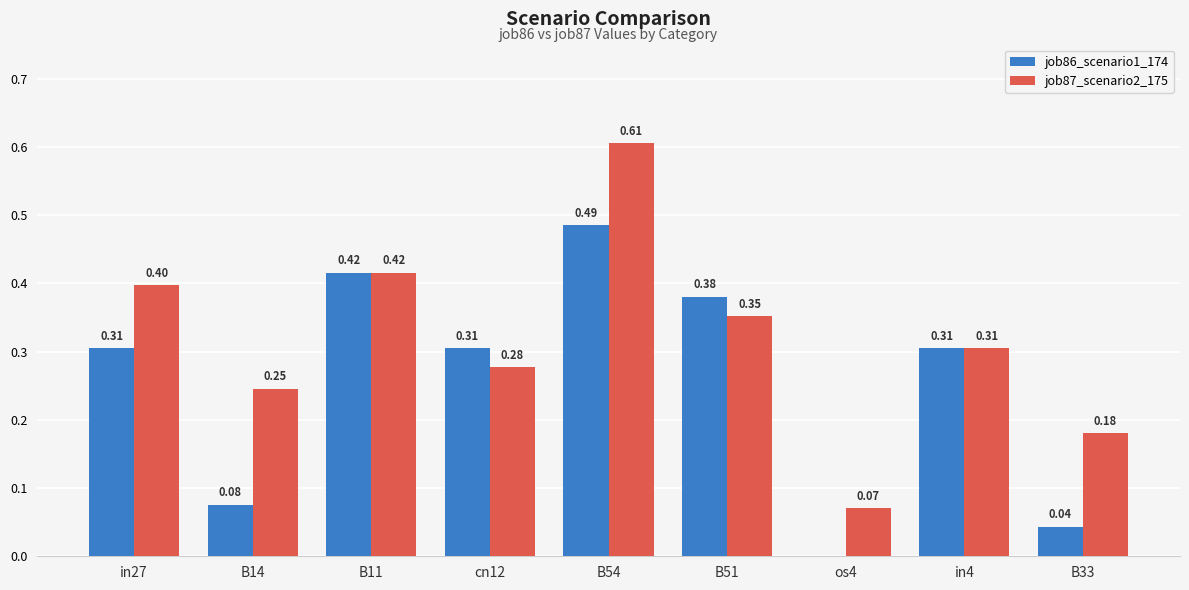

What is the sum of the job86_scenario1_174 values at B11 and in27?

0.7